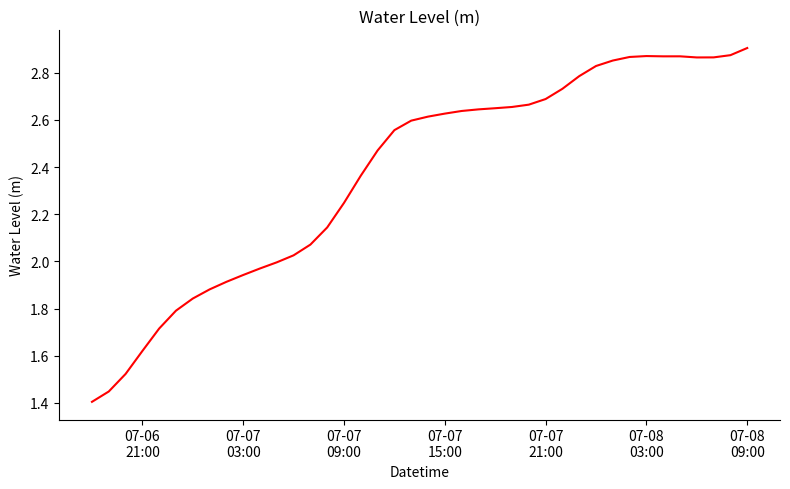

What is the greatest value displayed?

2.9